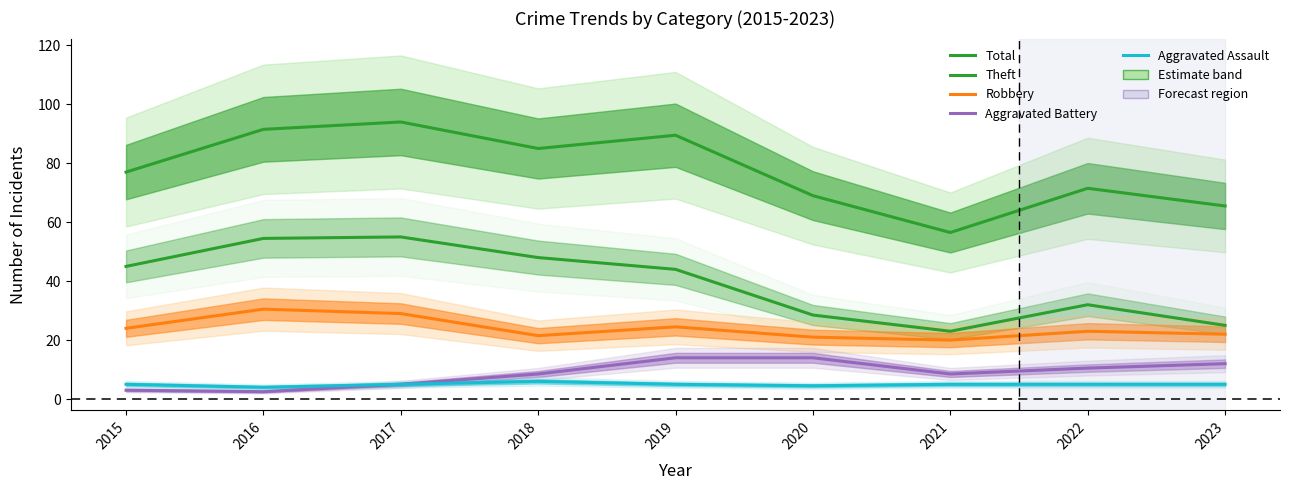

The value of Robbery at 2018 is 37.4. True or false?

False